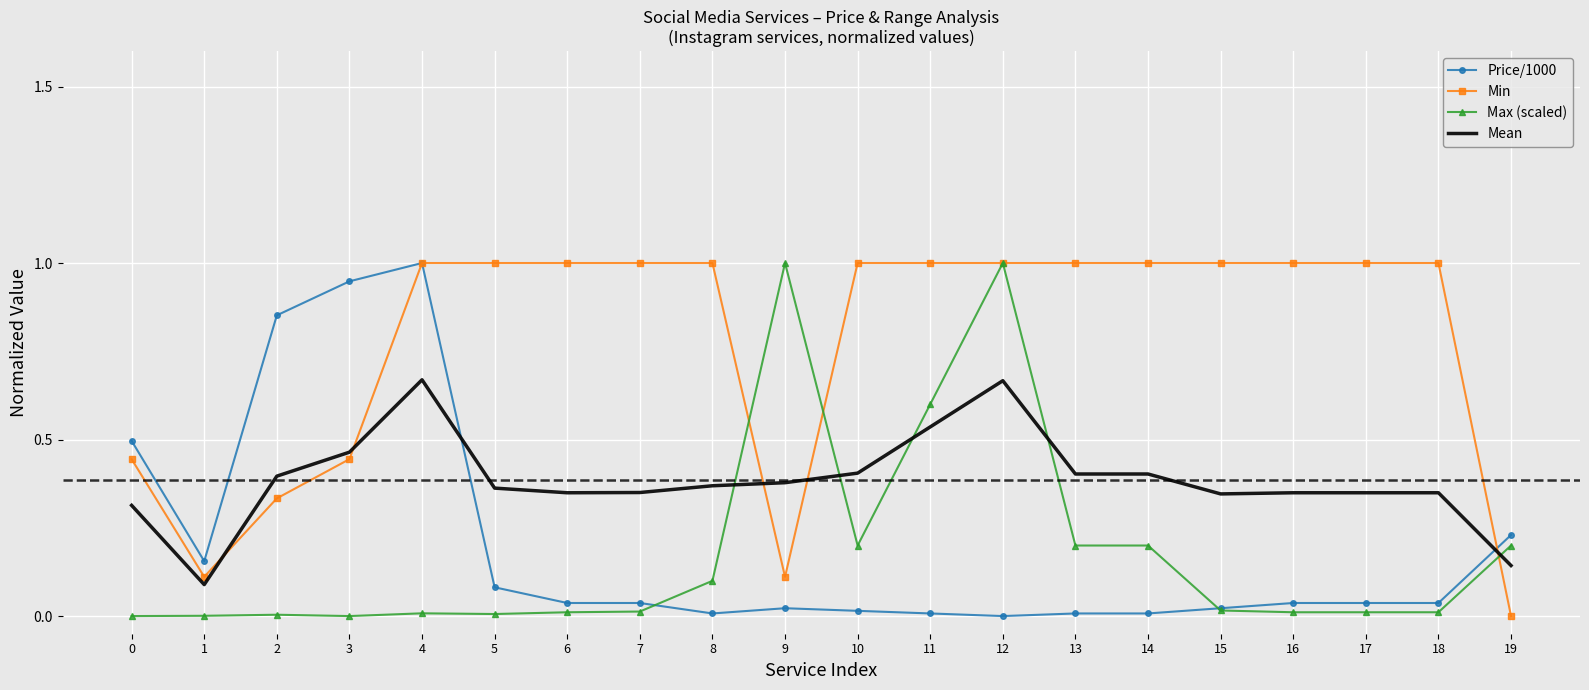

Where do Max (scaled) and Mean first cross each other?

8 and 9